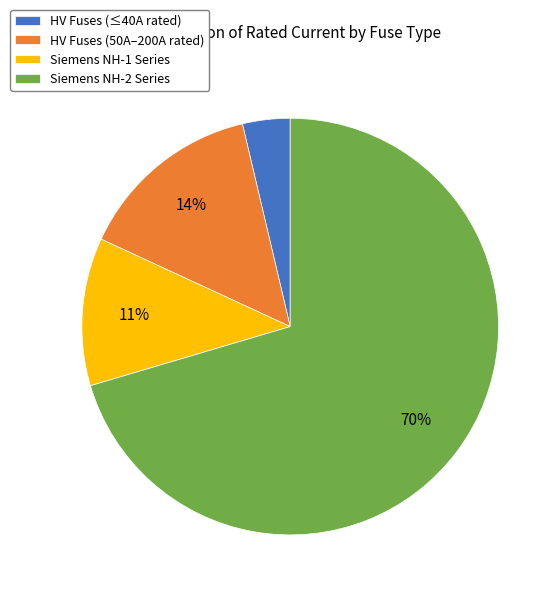

To the nearest percent, what portion does HV Fuses (≤40A rated) represent?

4%